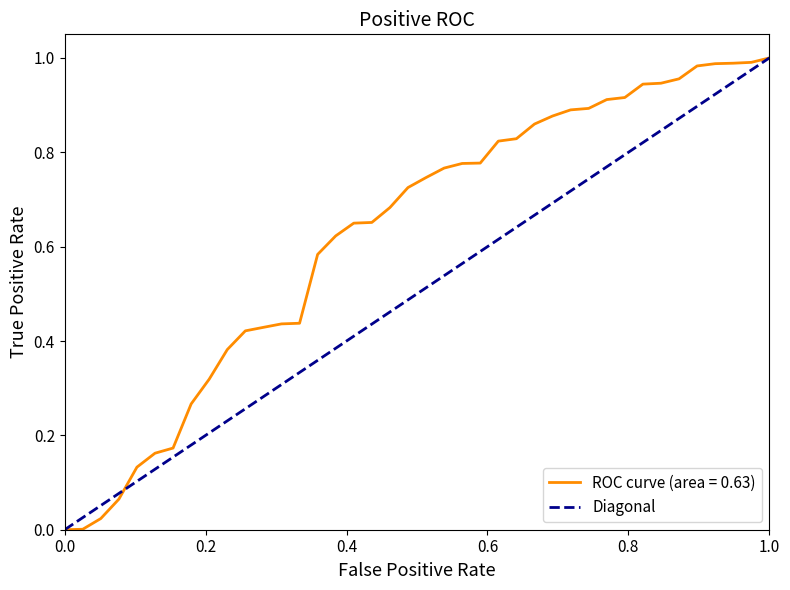

Rank the categories by value from lowest to highest.

0.0, 1.0